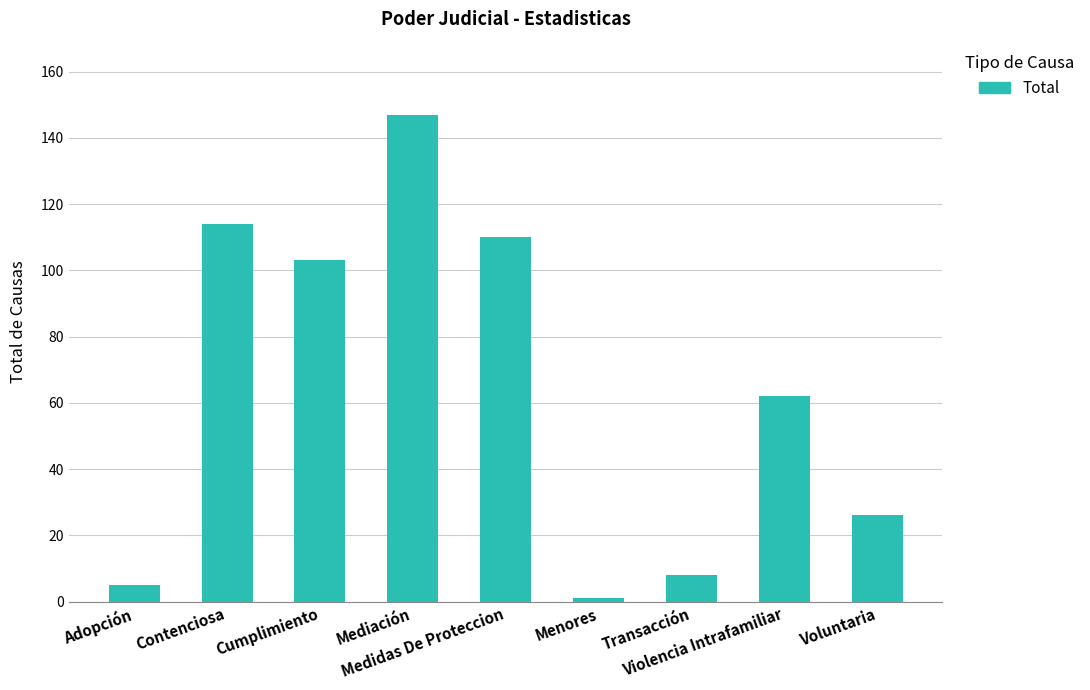

What position from the left is Mediación?

4